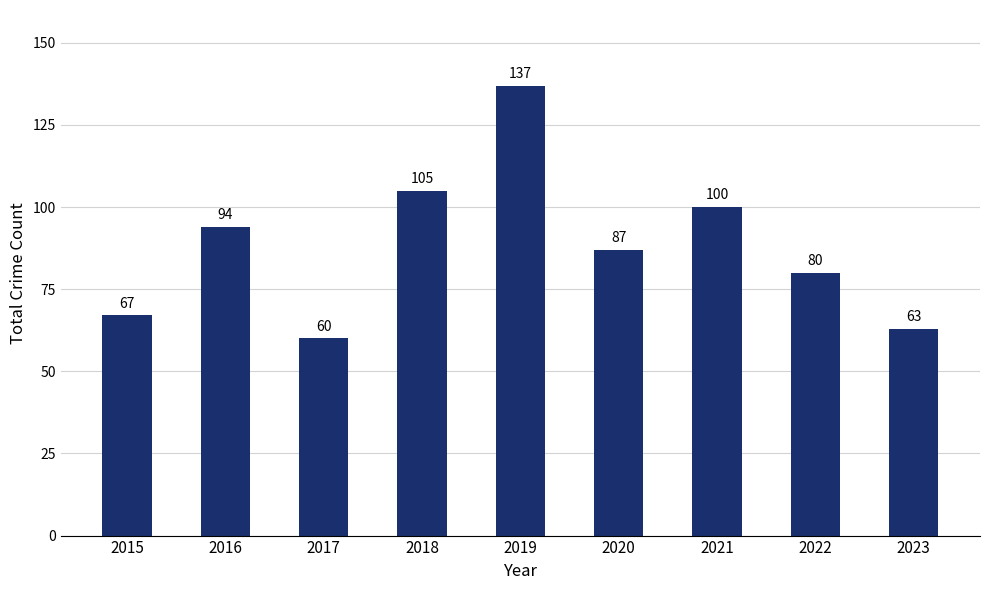

Rank the categories by value from lowest to highest.

2017, 2023, 2015, 2022, 2020, 2016, 2021, 2018, 2019